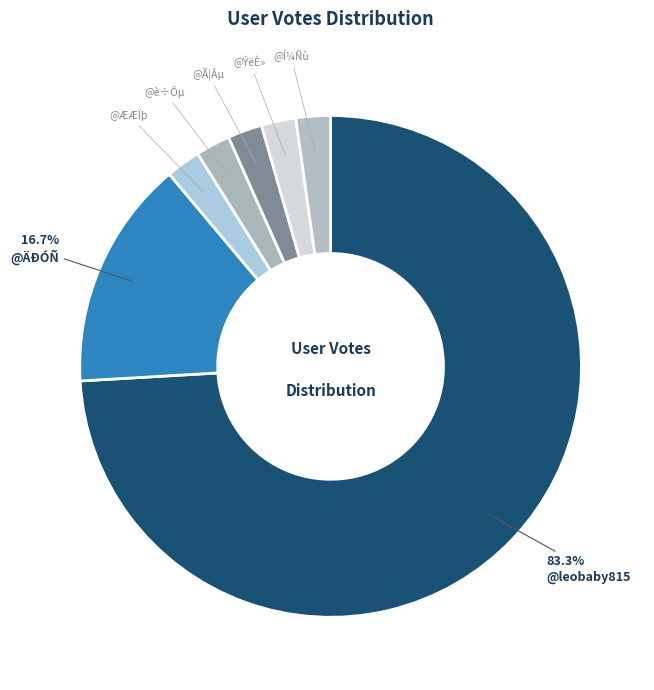

Count the number of slices in the pie.

7